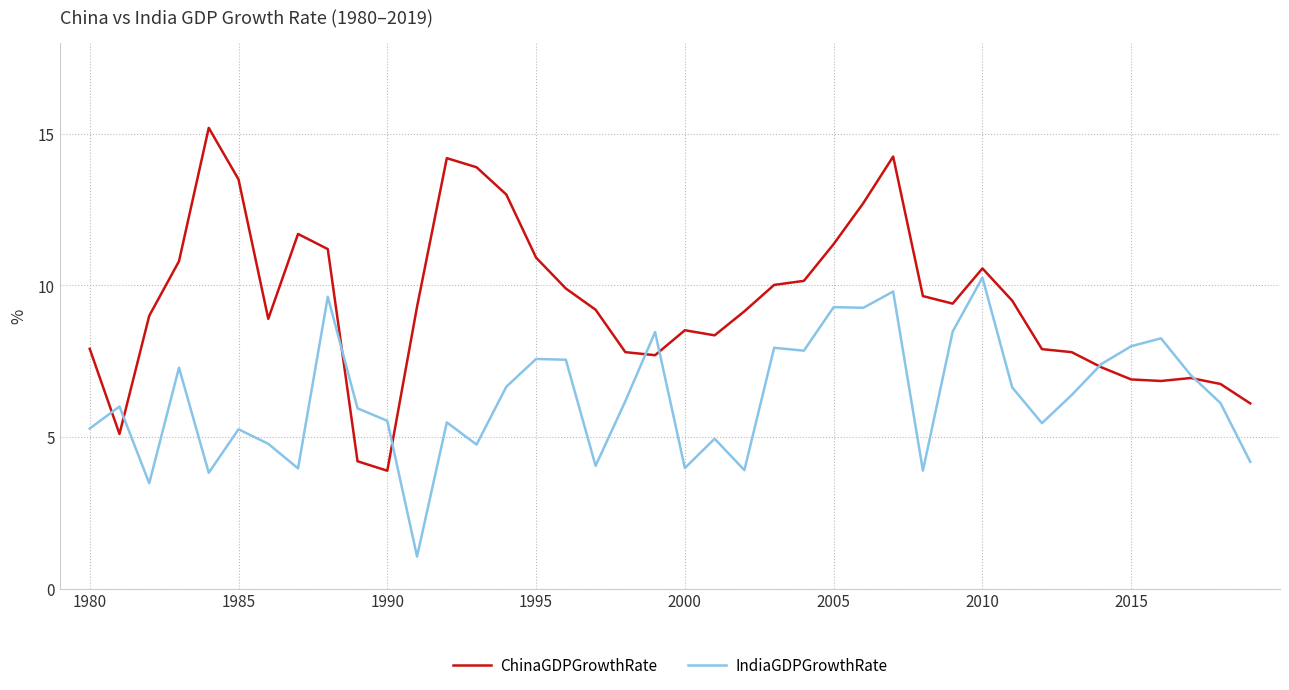

What is the highest value of the ChinaGDPGrowthRate series?

15.2